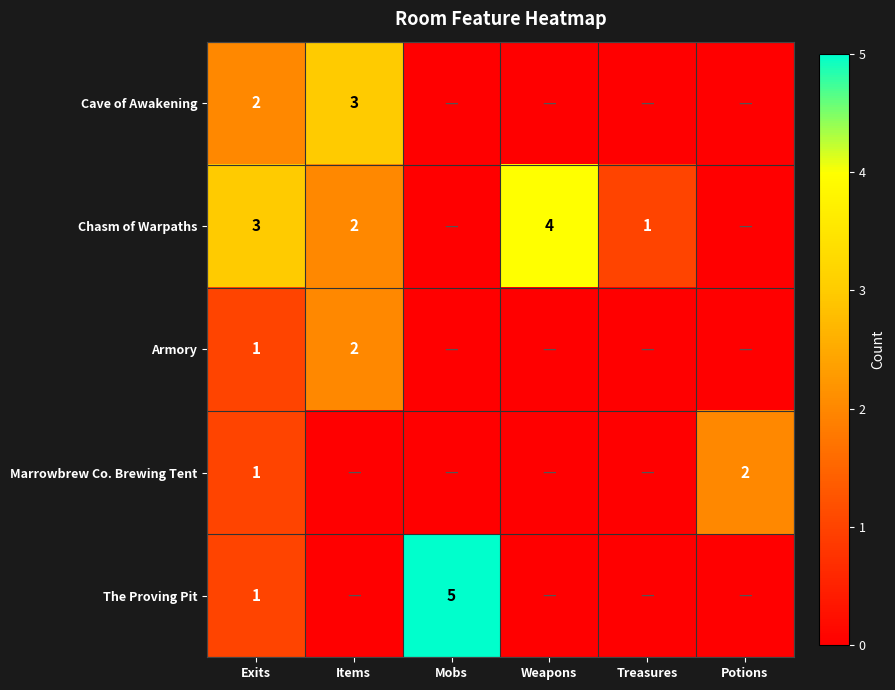

The Chasm of Warpaths series shows 2 at Items. True or false?

True